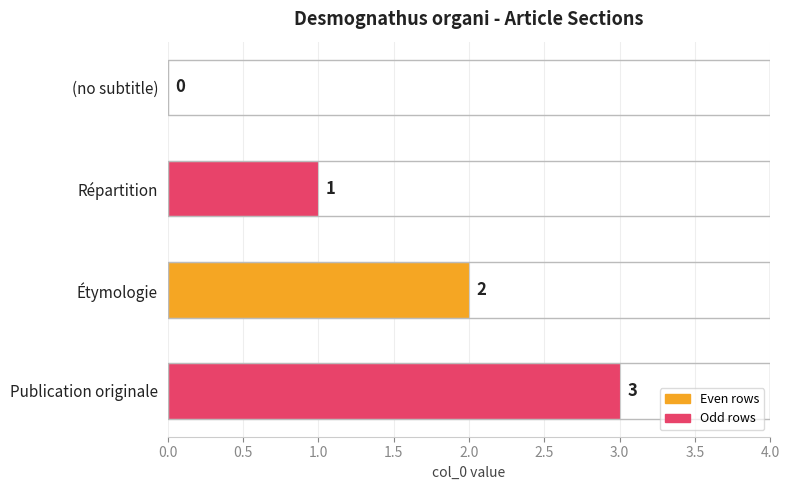

What is the sum of all values?

6